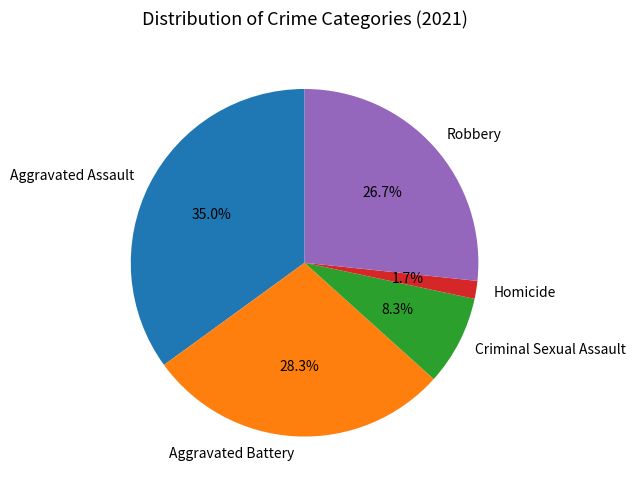

How many segments does this pie chart have?

5